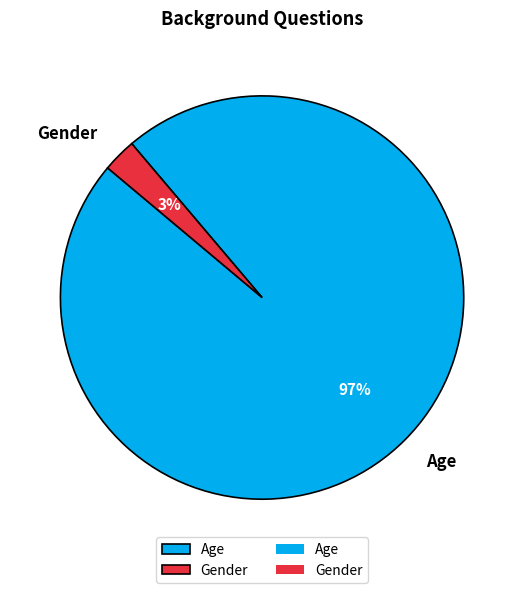

What is the smallest slice in the pie chart?

Gender